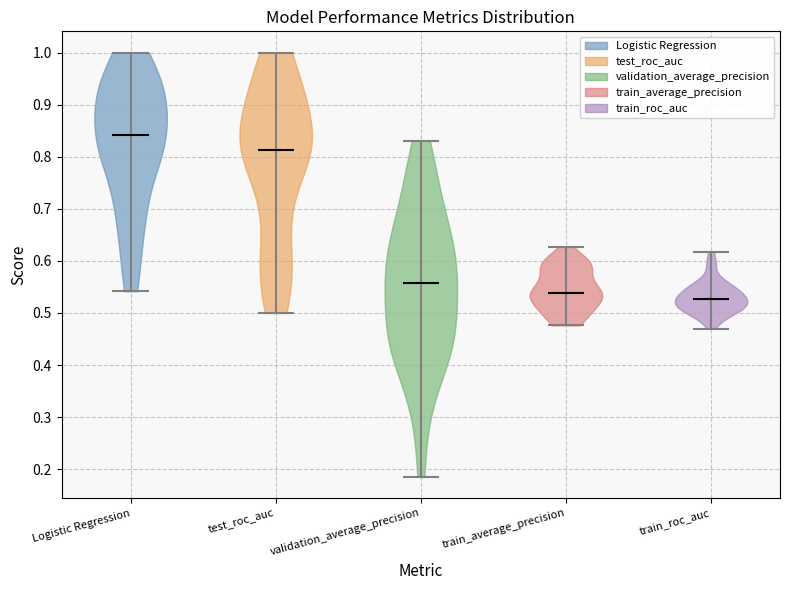

Reading left to right, read every violin against the y-axis: where its median line is, and the lowest and highest points it reaches. The values are not printed on the chart, so give them approximately, as read against the axis.

Logistic Regression: median line 0.84, lowest point 0.54, highest point 1.00
test_roc_auc: median line 0.81, lowest point 0.50, highest point 1.00
validation_average_precision: median line 0.56, lowest point 0.19, highest point 0.83
train_average_precision: median line 0.54, lowest point 0.48, highest point 0.63
train_roc_auc: median line 0.53, lowest point 0.47, highest point 0.62